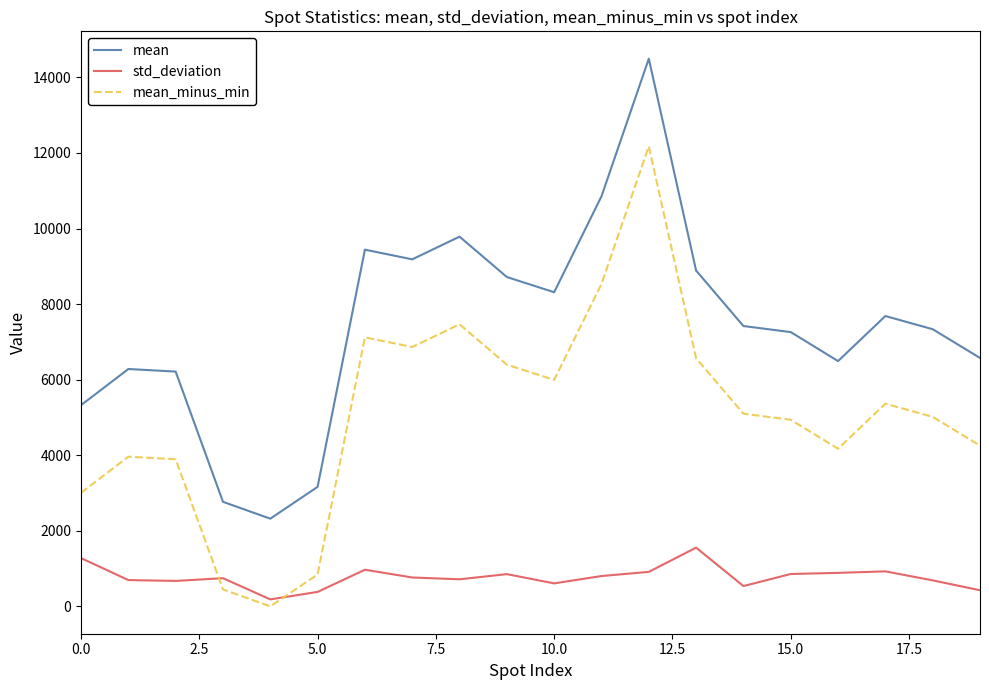

What are all the series names shown in the legend?

mean, std_deviation, mean_minus_min